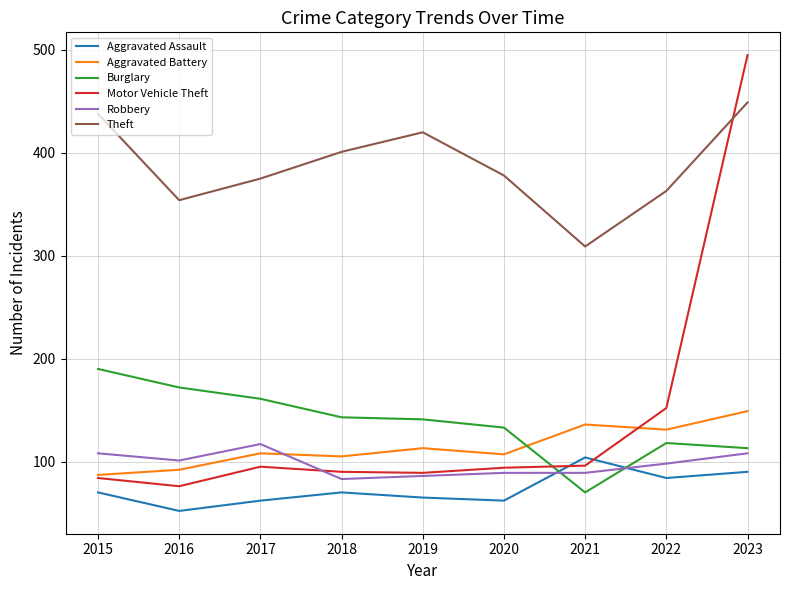

Rank the series at 2016 from lowest to highest value.

Aggravated Assault, Motor Vehicle Theft, Aggravated Battery, Robbery, Burglary, Theft